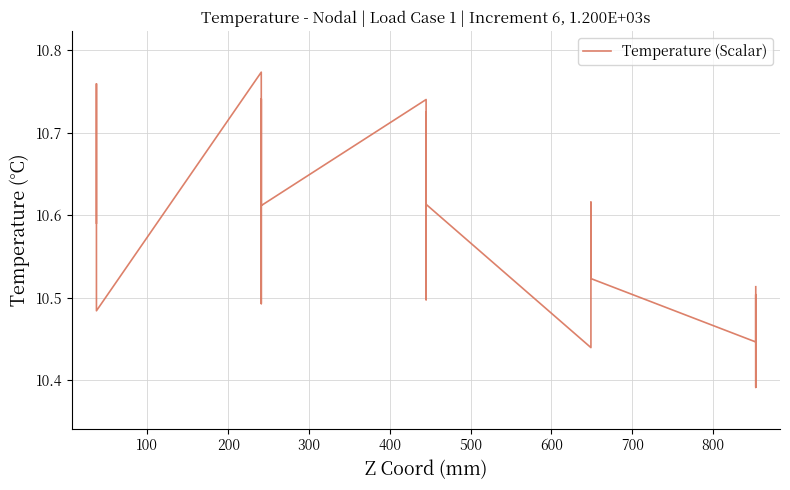

Count the values in the range 10 to 11.

20